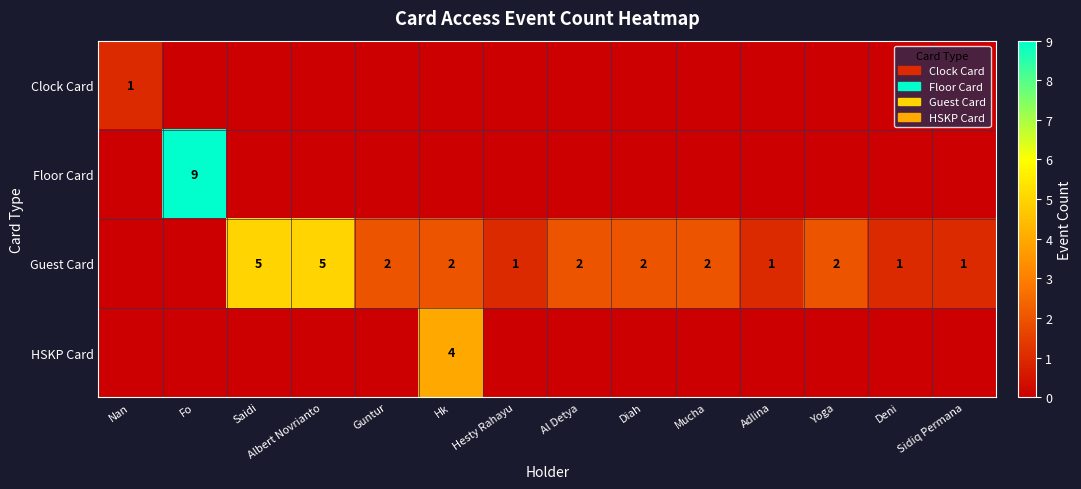

What is the sum of the Guest Card values at Mucha and Saidi?

7